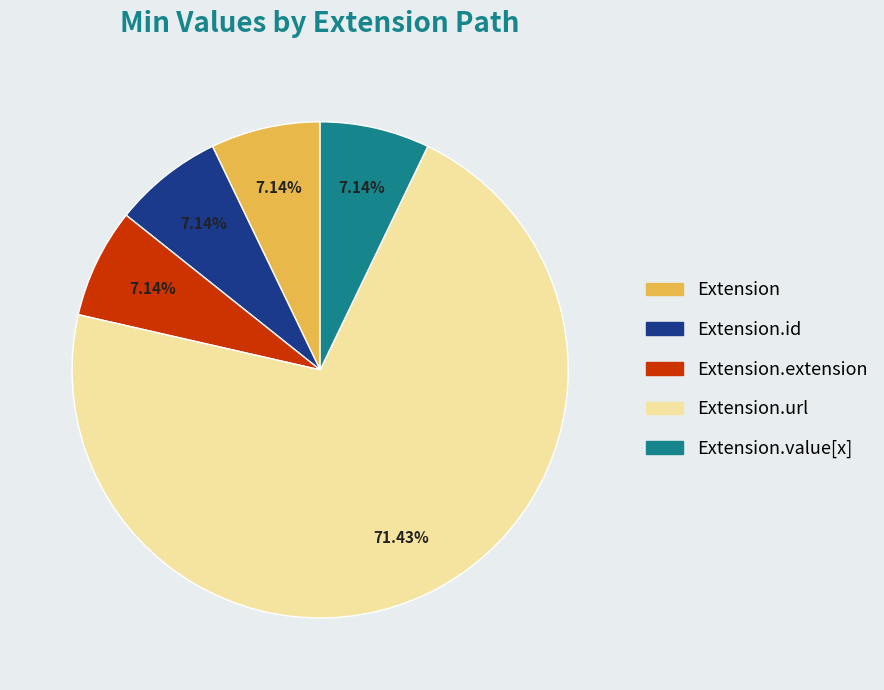

Is there a majority slice in this chart?

Yes